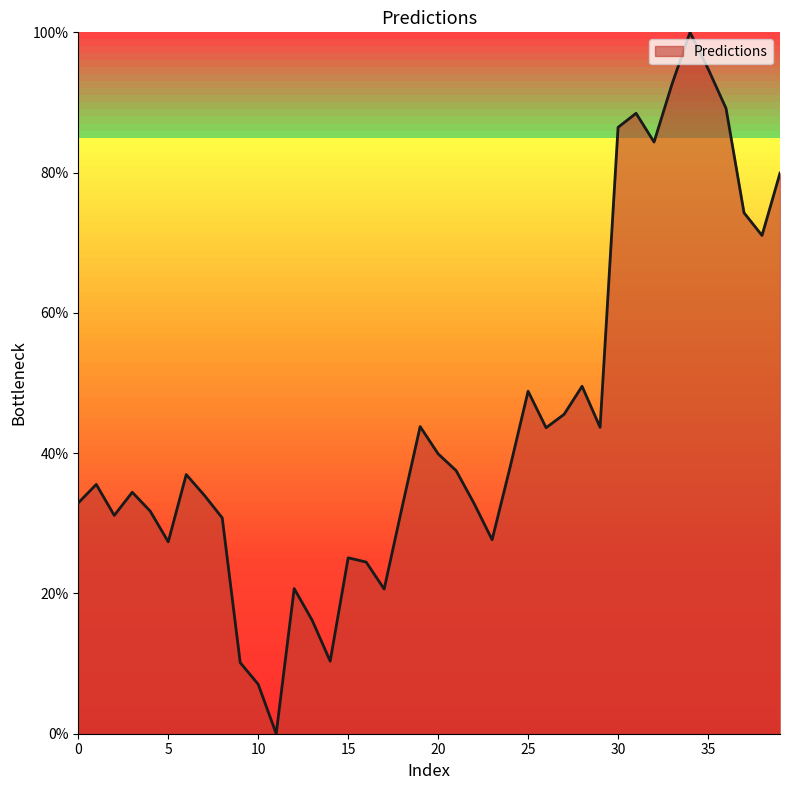

What is the difference between the maximum and minimum values?

100.0